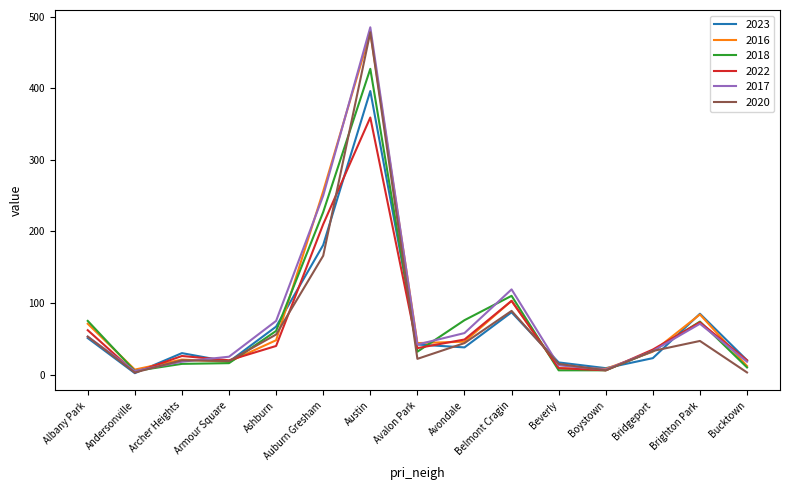

Which series changed the most between Andersonville and Bucktown?

2023